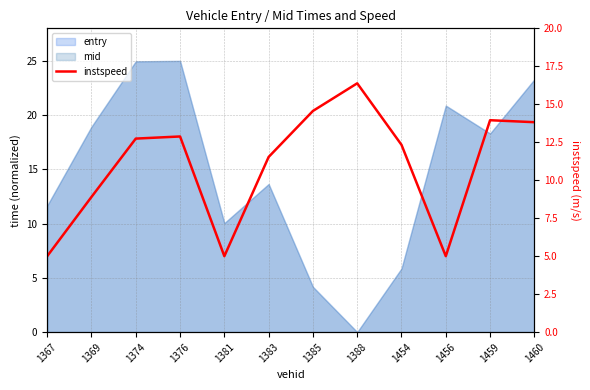

What value does the data have at 1388?

16.4